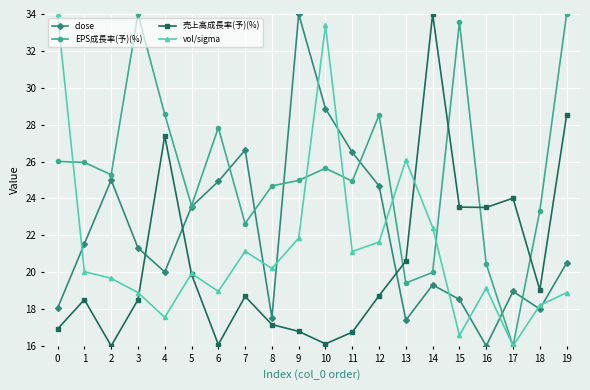

Which series has the largest total across all categories?

EPS成長率(予)(%)